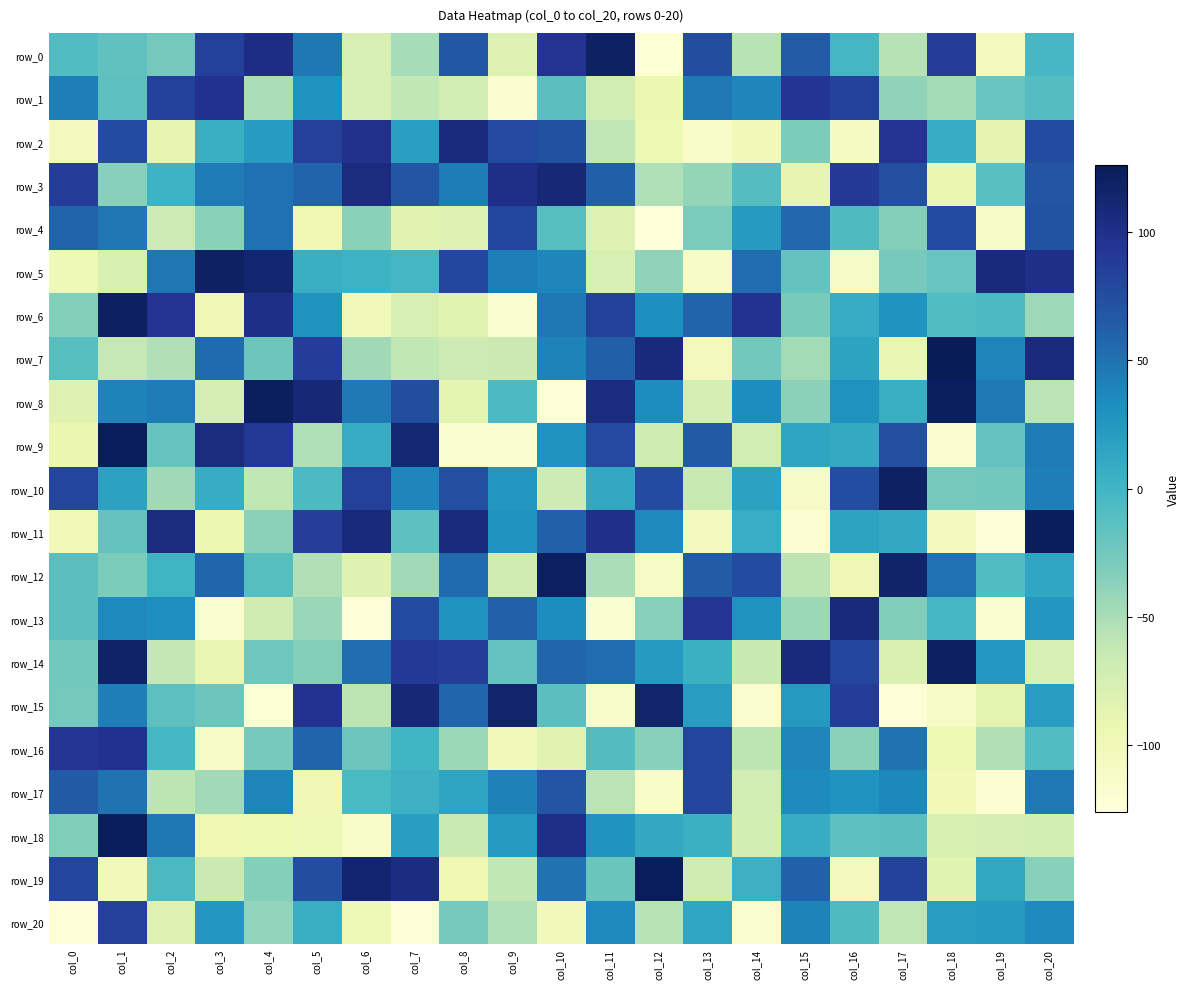

At which label does row_0 reach its peak?

col_11